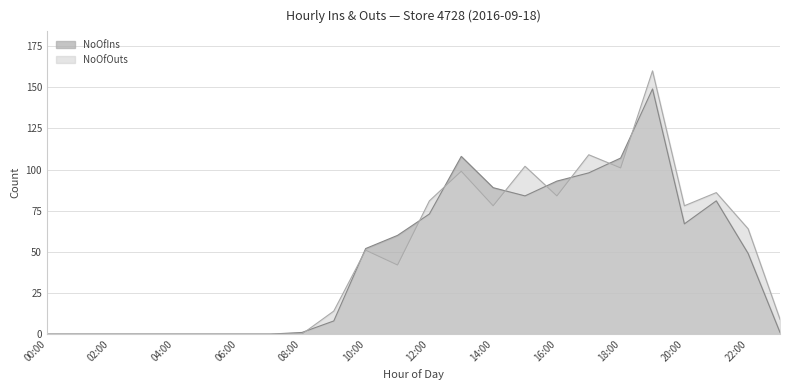

What is the sum of the NoOfOuts values at 07:00 and 23:00?

9